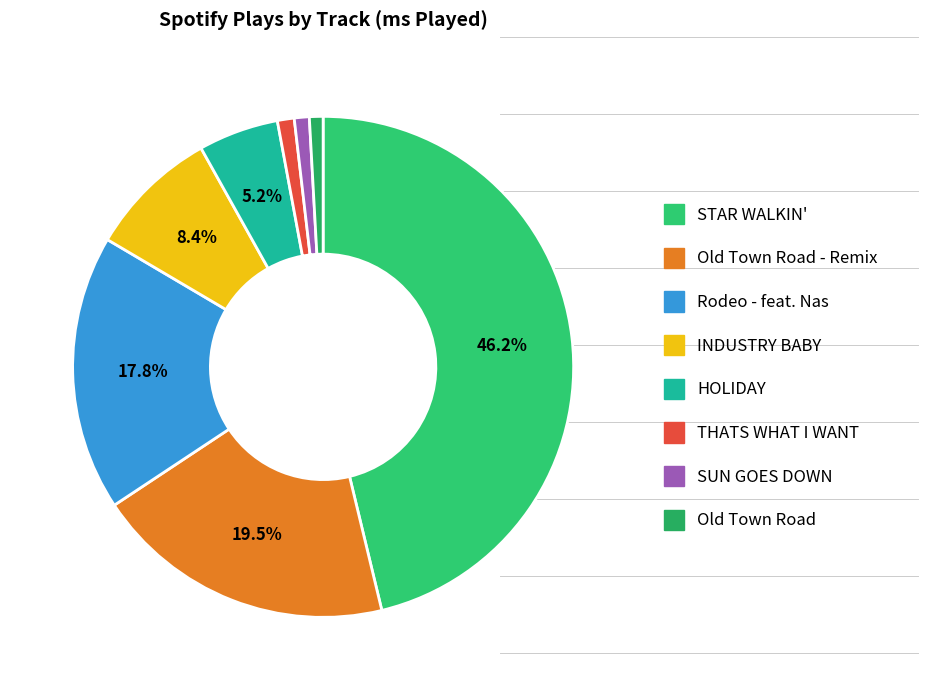

How many segments does this pie chart have?

8